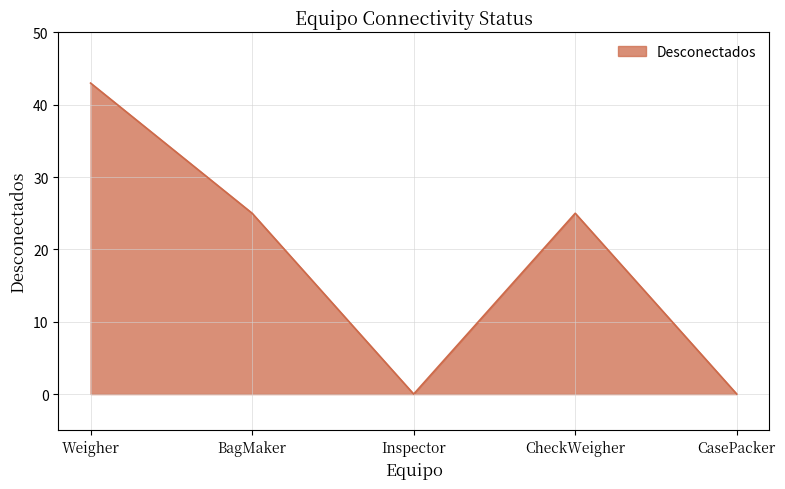

What is the change in value from BagMaker to CasePacker?

-25